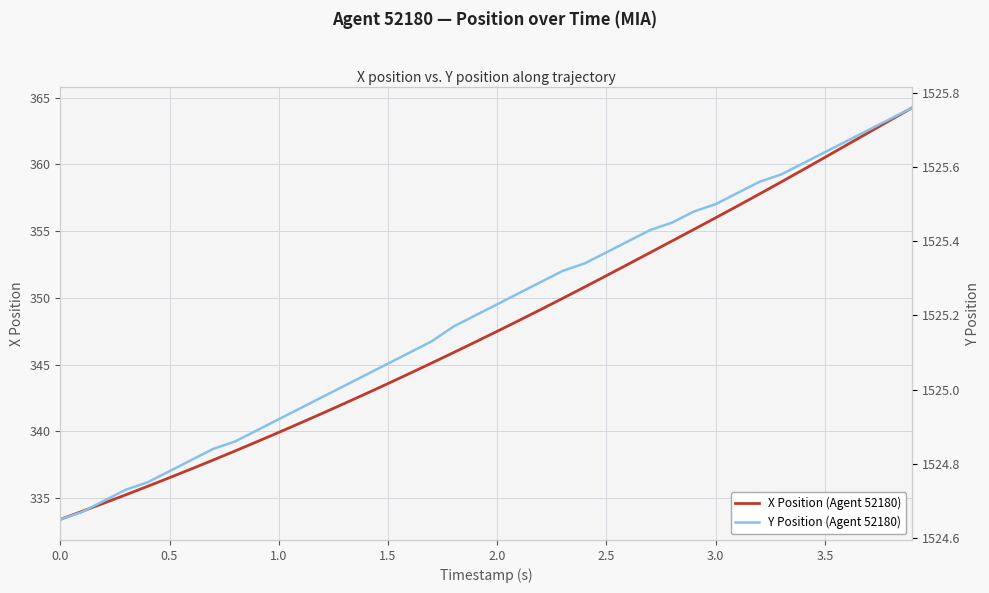

True or false: Y Position (Agent 52180) and X Position (Agent 52180) cross at least once.

False